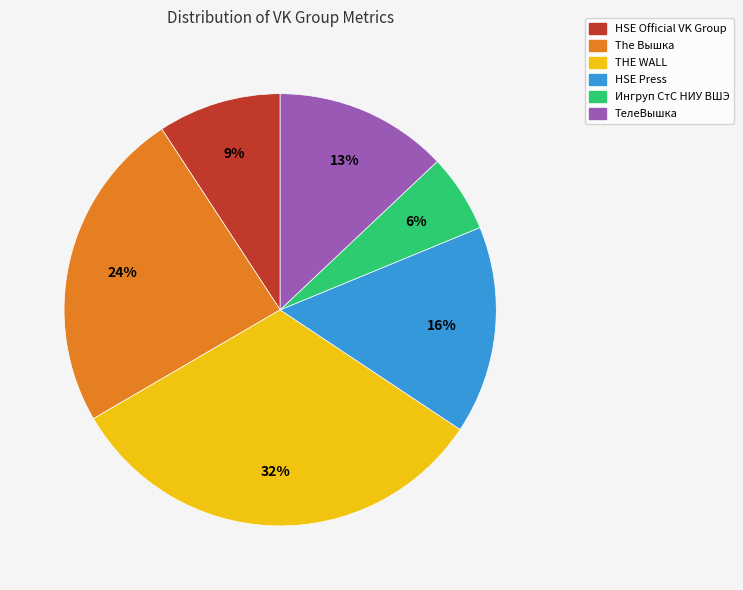

Do HSE Official VK Group and Ингруп СтС НИУ ВШЭ together represent more than half of the pie?

No